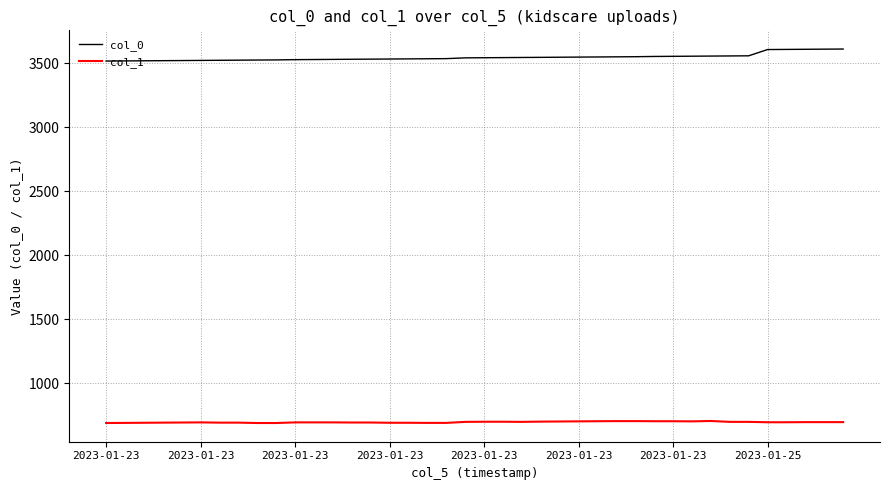

Which series has the largest total across all categories?

col_0